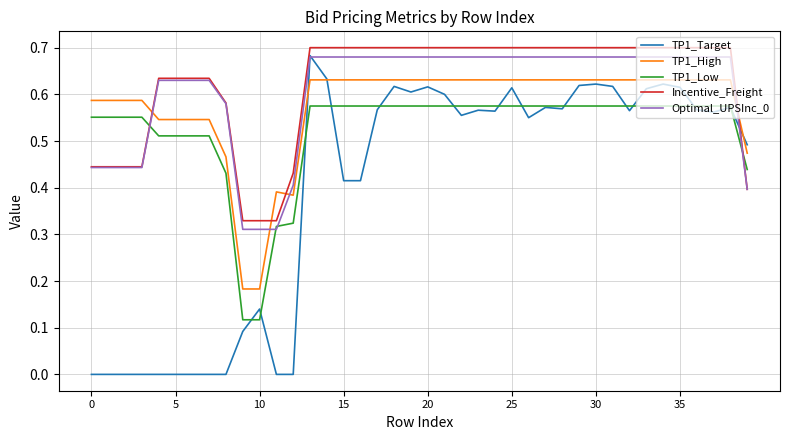

What are all the series names shown in the legend?

TP1_Target, TP1_High, TP1_Low, Incentive_Freight, Optimal_UPSInc_0